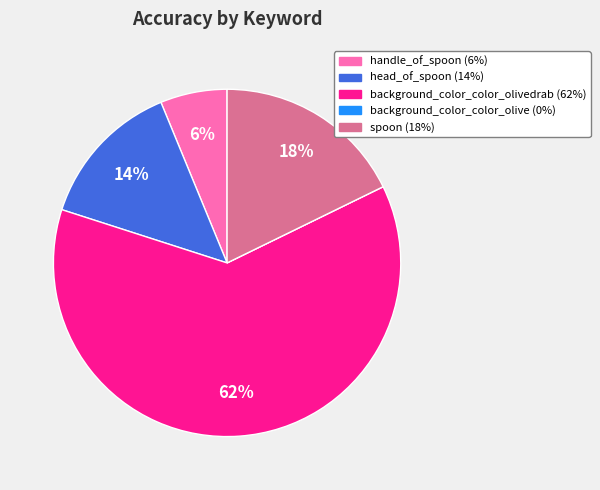

To the nearest percent, what is the difference between the largest and smallest slice percentages?

62%